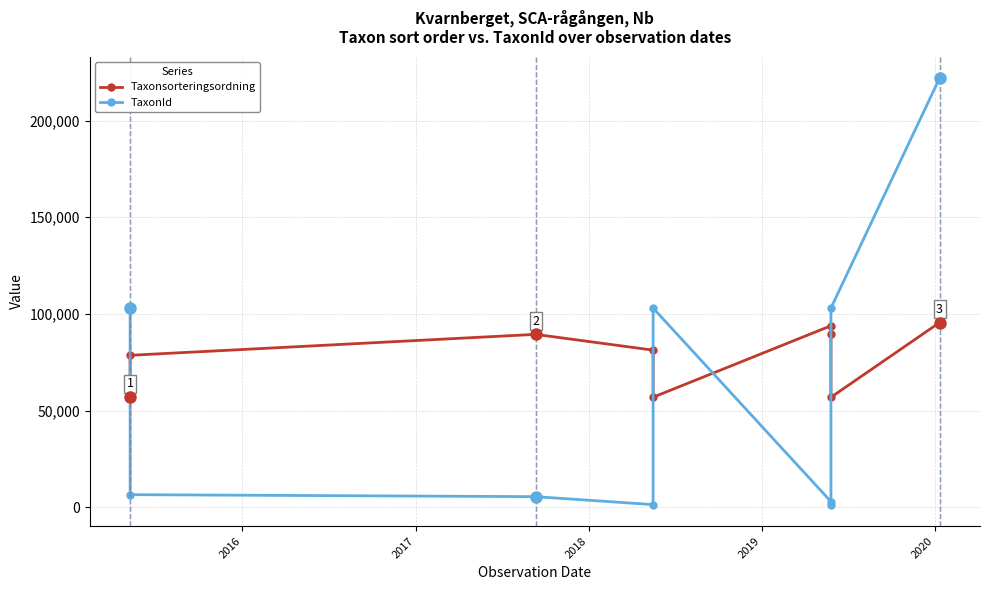

What is the maximum value shown in the chart?

221945